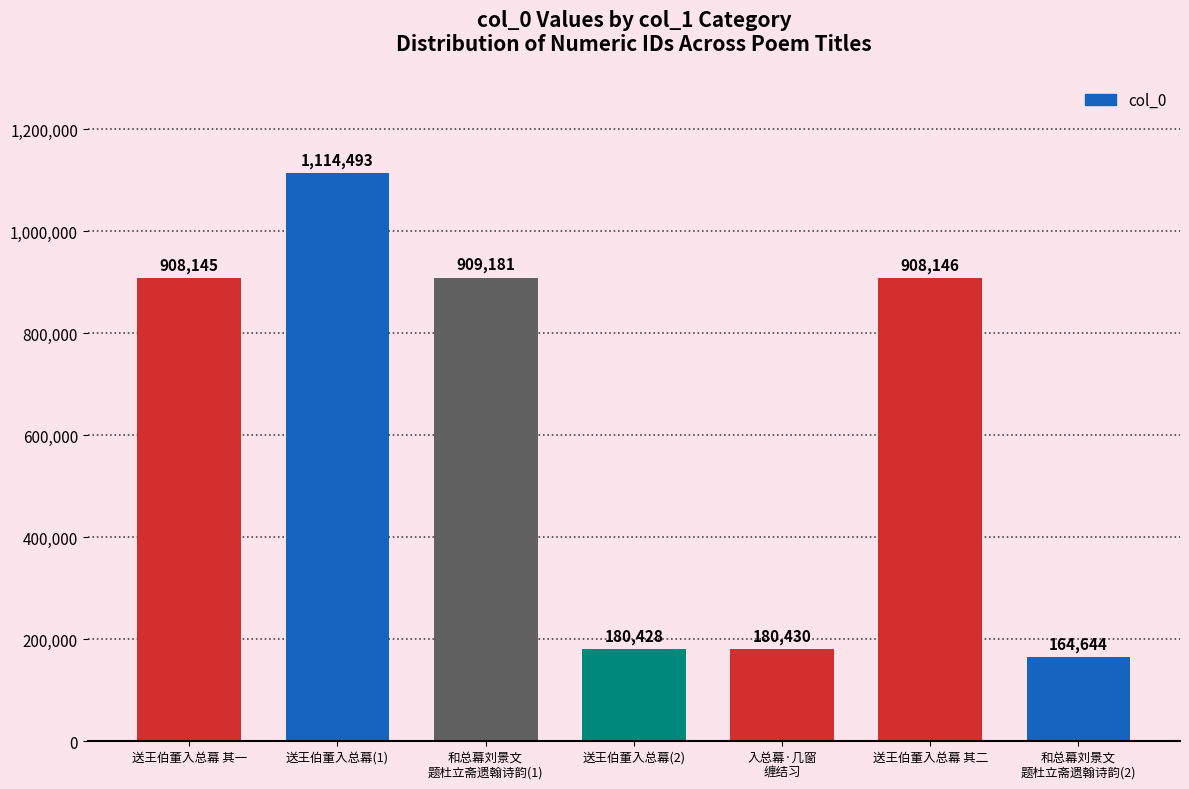

List the labels in order of value, smallest first.

和总幕刘景文
题杜立斋遗翰诗韵(2), 送王伯董入总幕(2), 入总幕·几窗
缠结习, 送王伯董入总幕 其一, 送王伯董入总幕 其二, 和总幕刘景文
题杜立斋遗翰诗韵(1), 送王伯董入总幕(1)